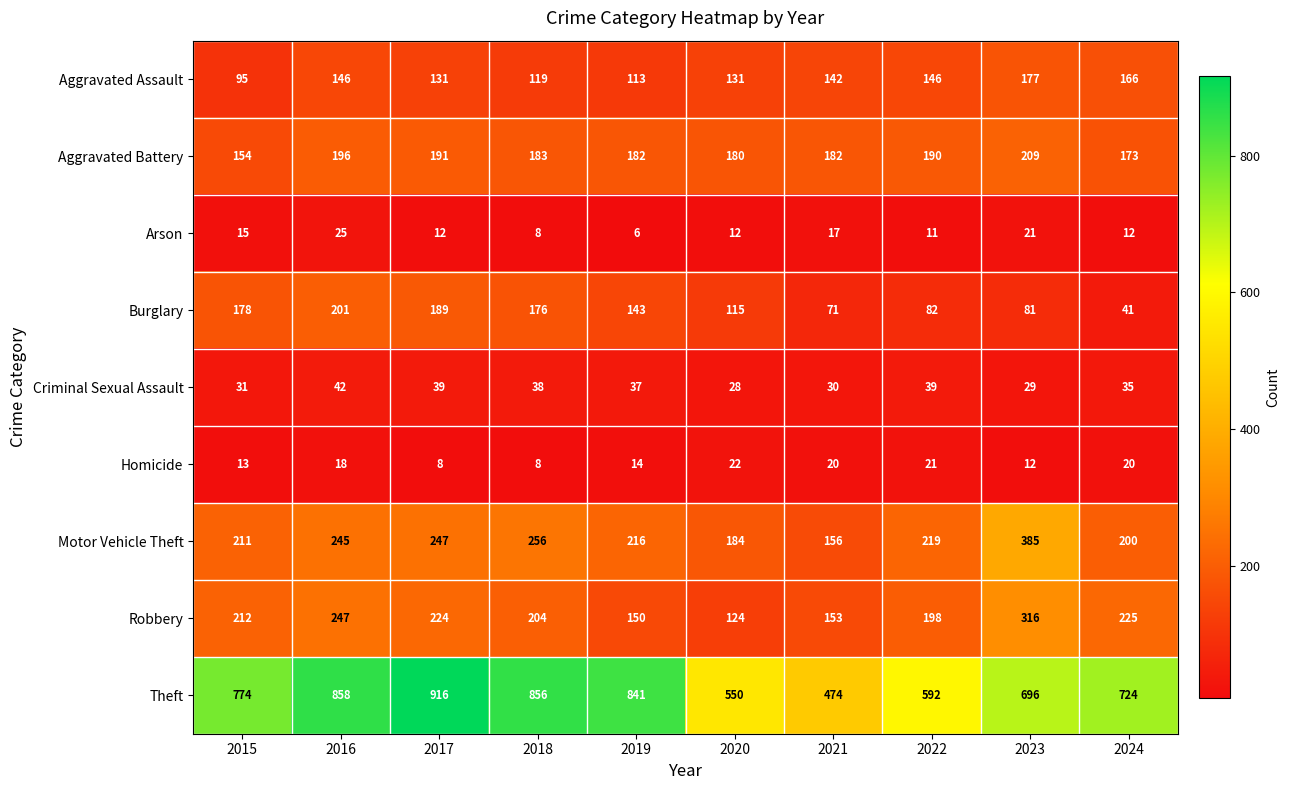

At how many categories does at least one series exceed 180?

10